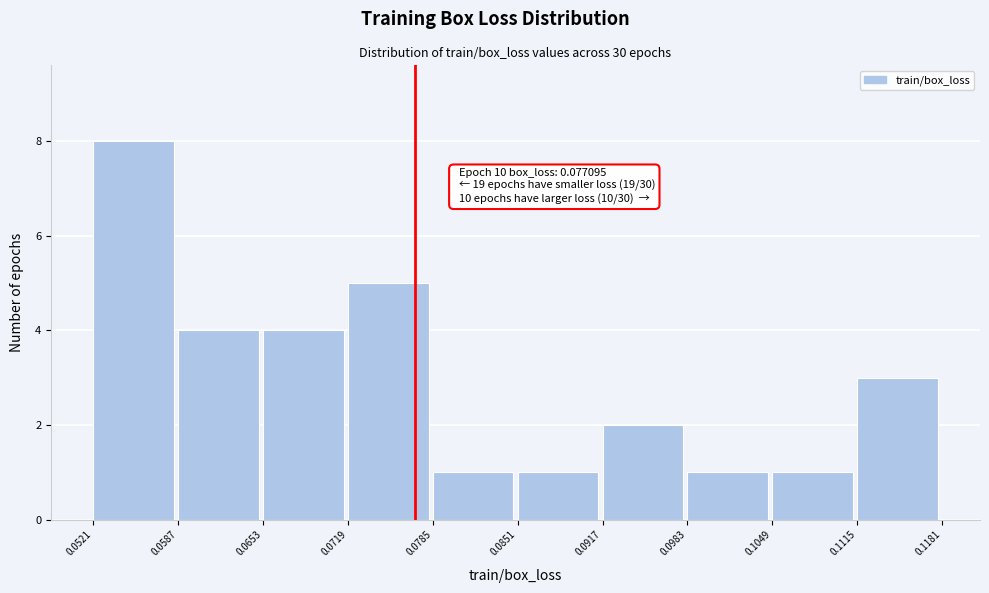

Which range on the x-axis has the tallest bar?

0.0521 to 0.0587